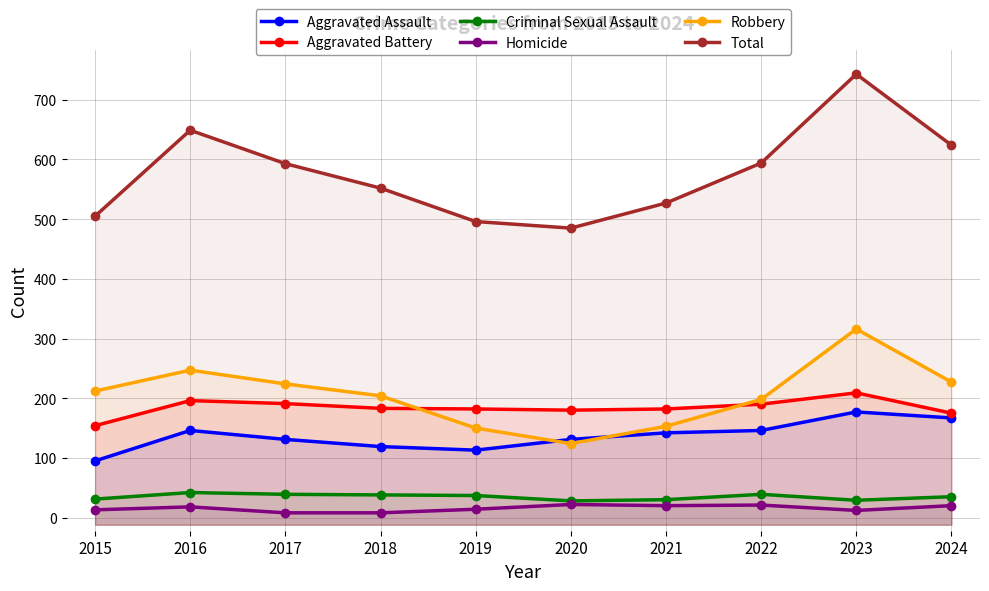

What is the value of the Robbery point at the 8th from the left?

198